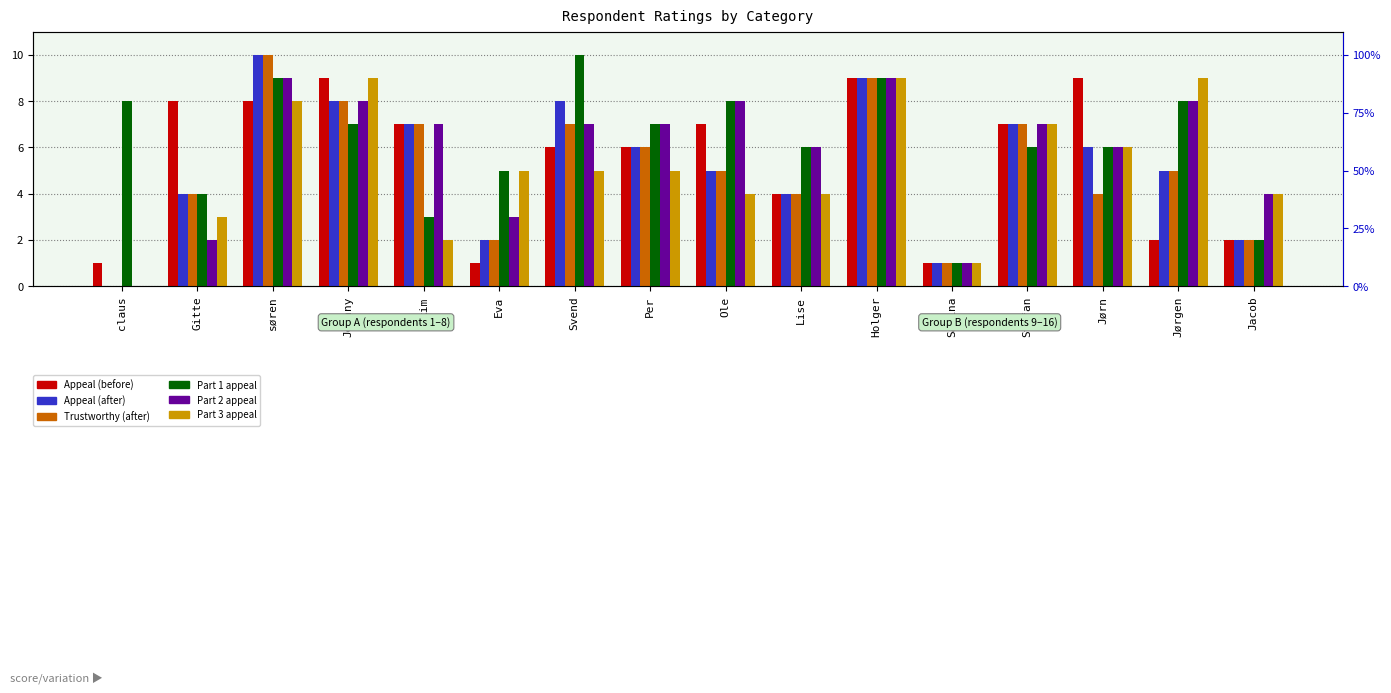

What is the spread (max minus min) of values at Stefan?

1